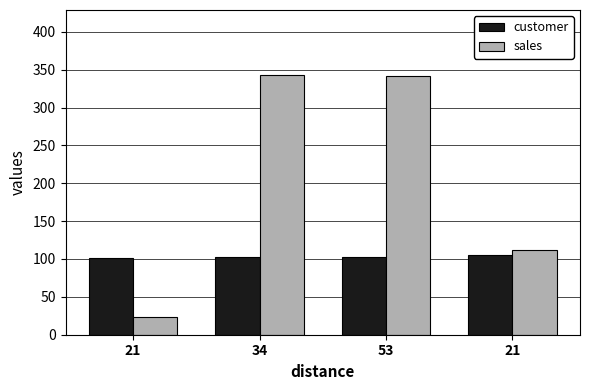

Which series has the largest total across all categories?

sales